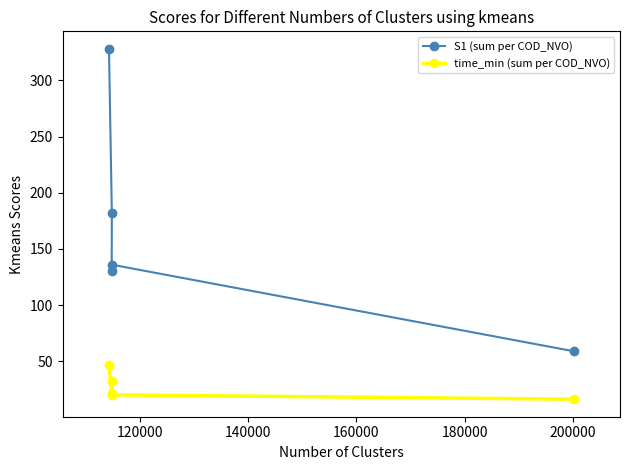

What is the value of the S1 (sum per COD_NVO) point at the 4th from the left?

182.0